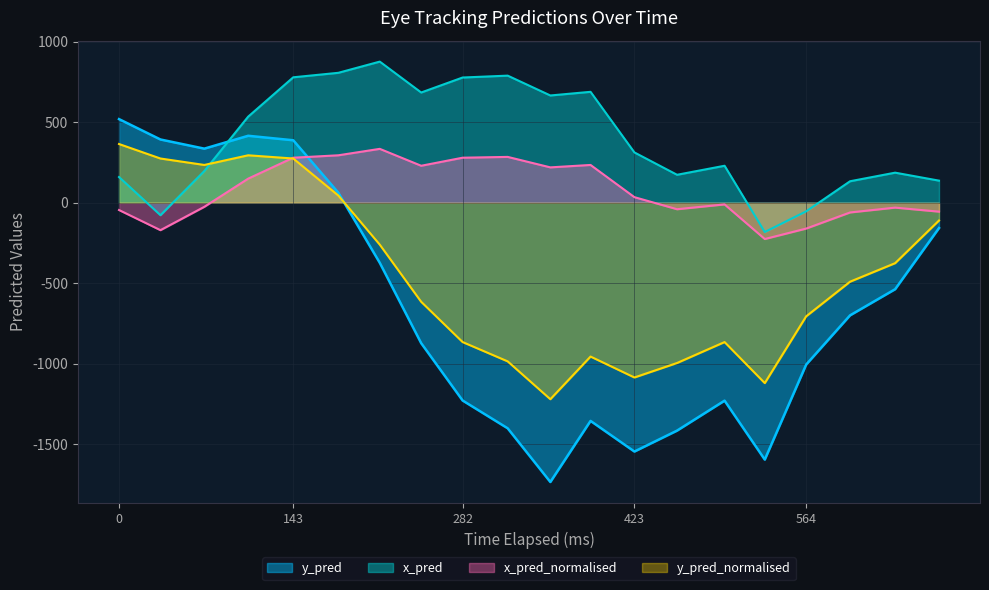

Which has a higher value, 673 or 564?

673